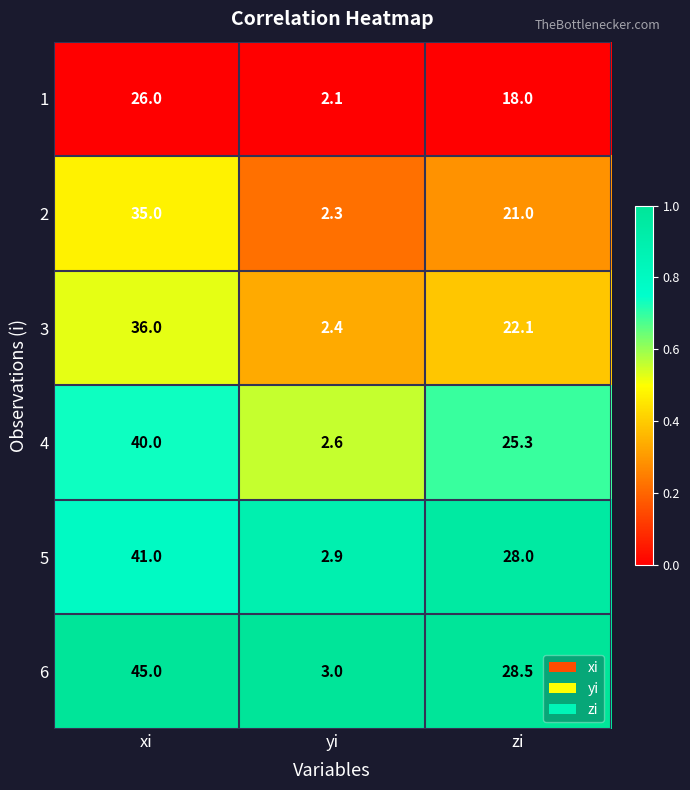

At which label does 4 first exceed 25?

xi